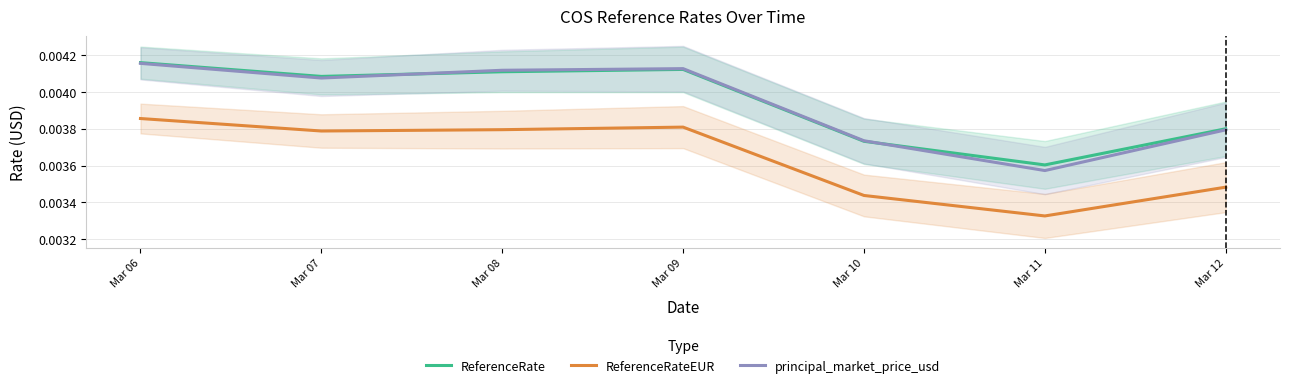

How many lines are shown in the chart?

3